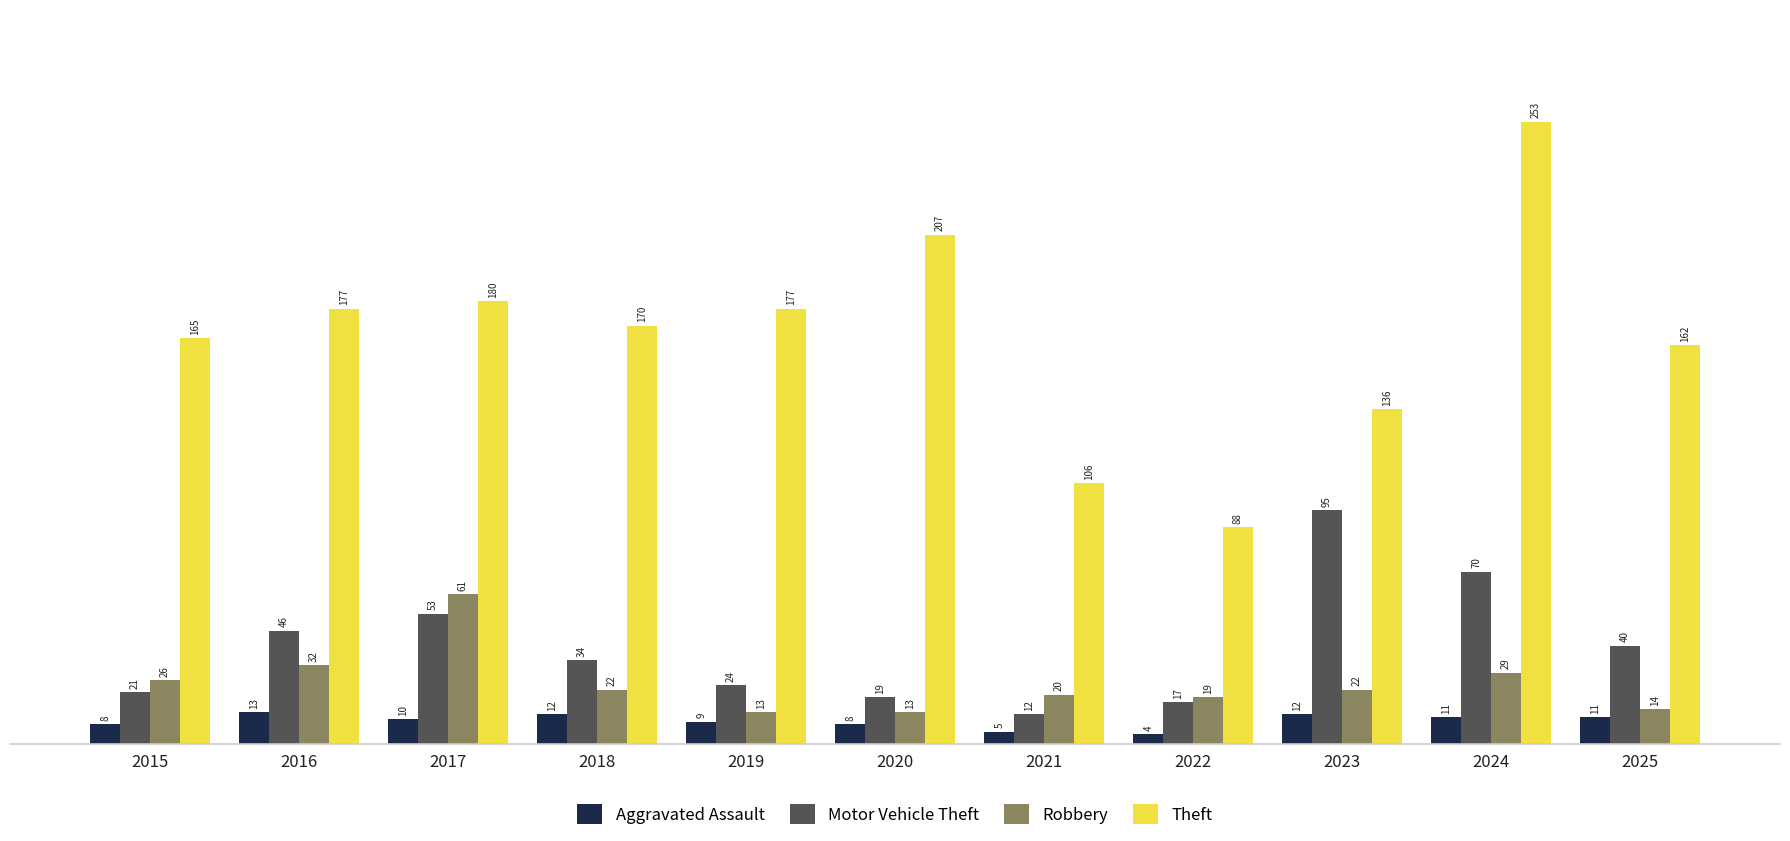

How many data points in Aggravated Assault are less than 10?

5